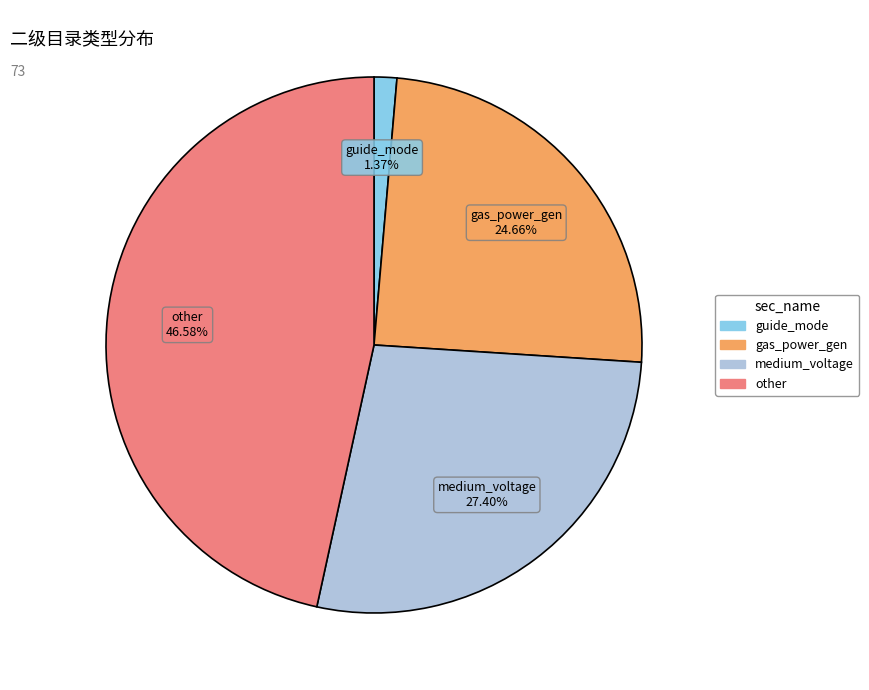

Which slice is the largest?

other